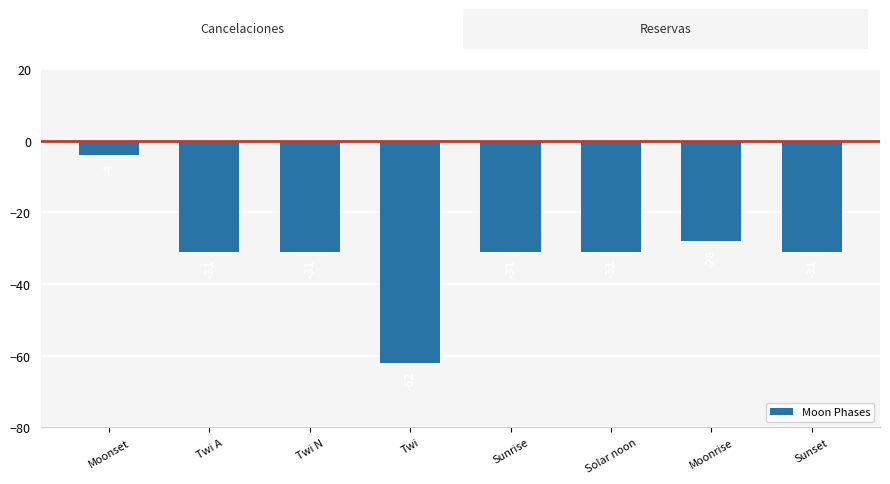

The value at Twi A is -31. True or false?

True